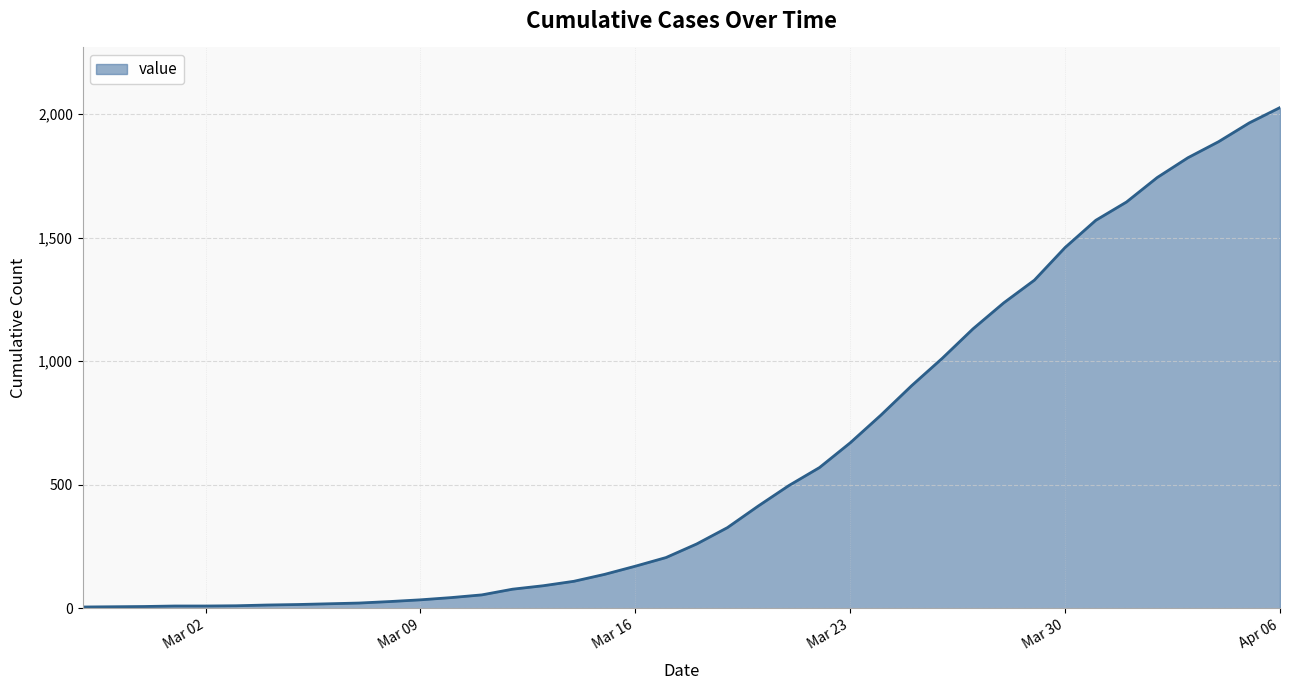

What is the difference between the maximum and second lowest values?

2019